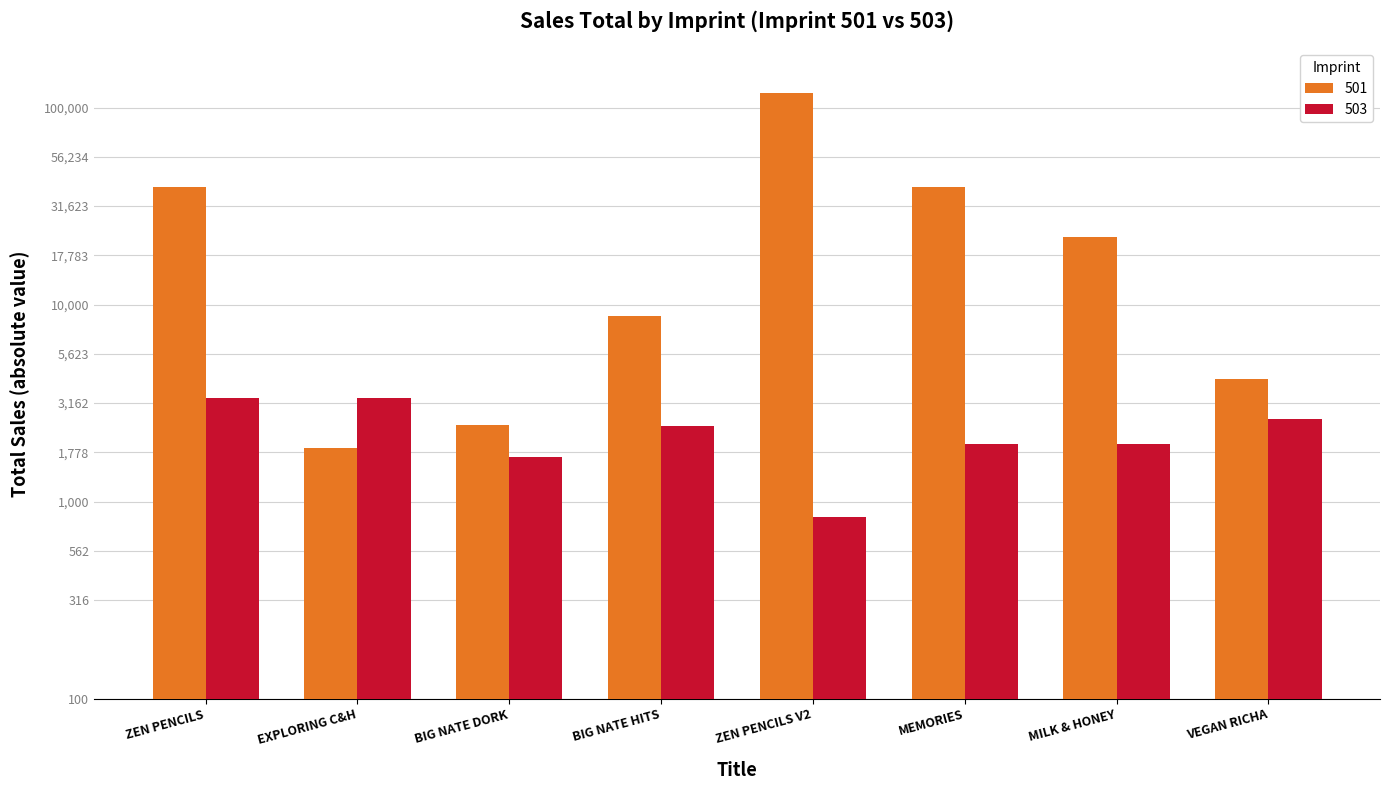

How many categories are shown in the chart?

8